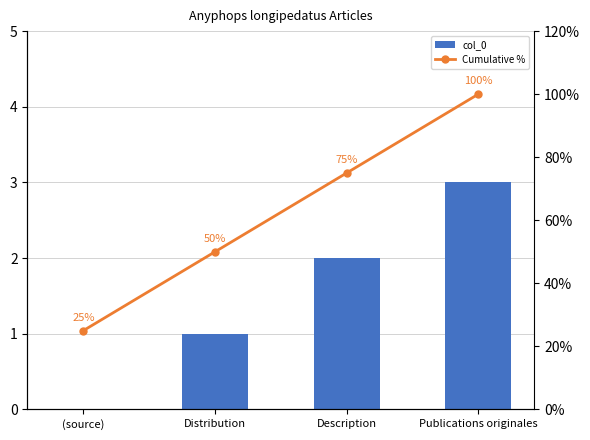

What is the difference between the maximum and second lowest values in the Cumulative % series?

50